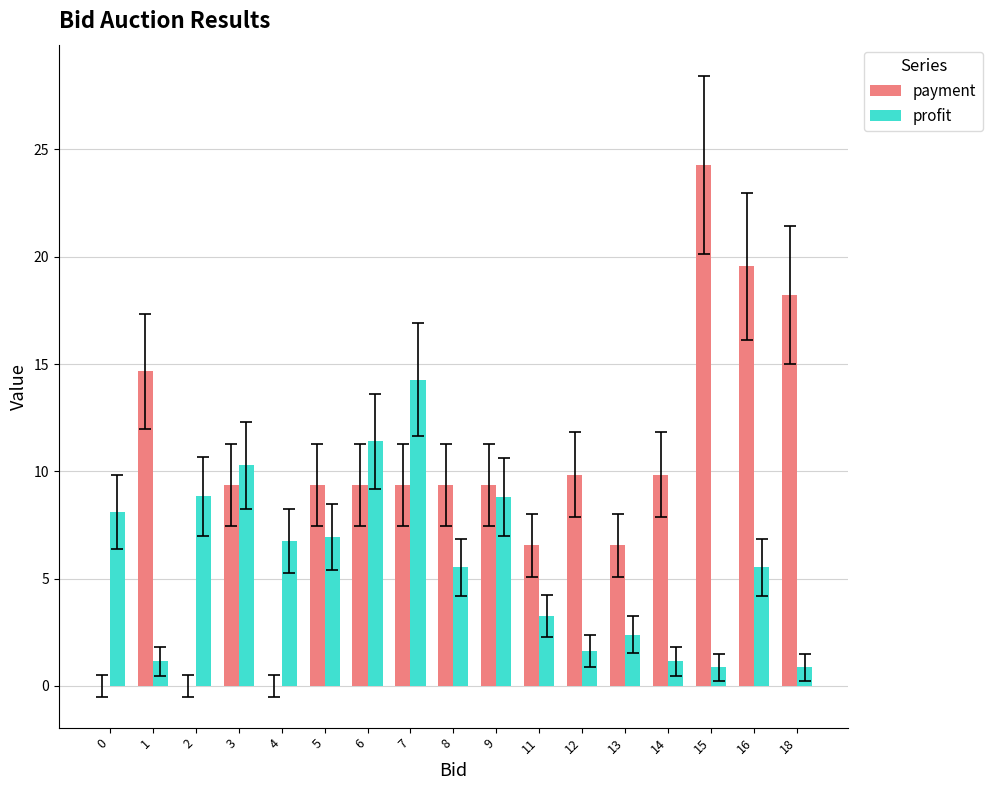

What is the sum of all profit values?

97.7